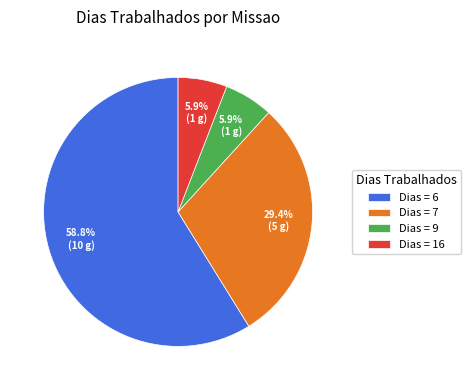

To the nearest percent, what is the difference between the largest and smallest slice percentages?

53%